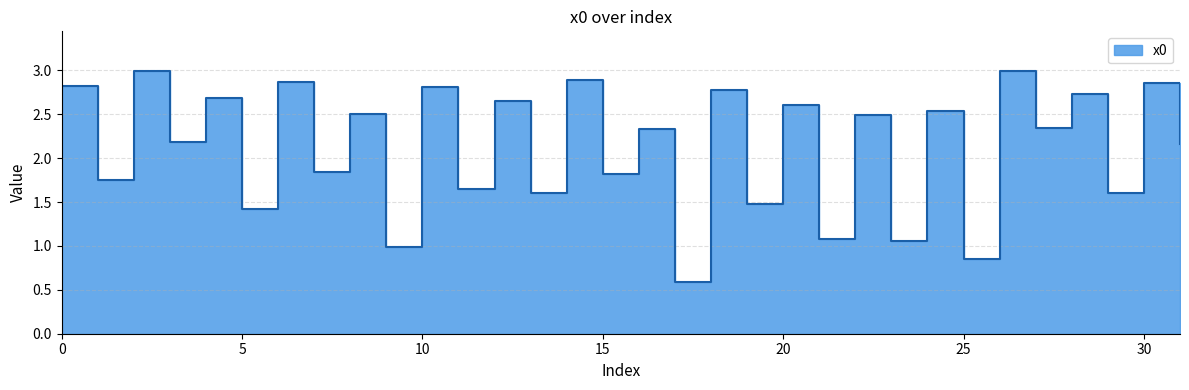

At which category does the data reach its first local valley?

1